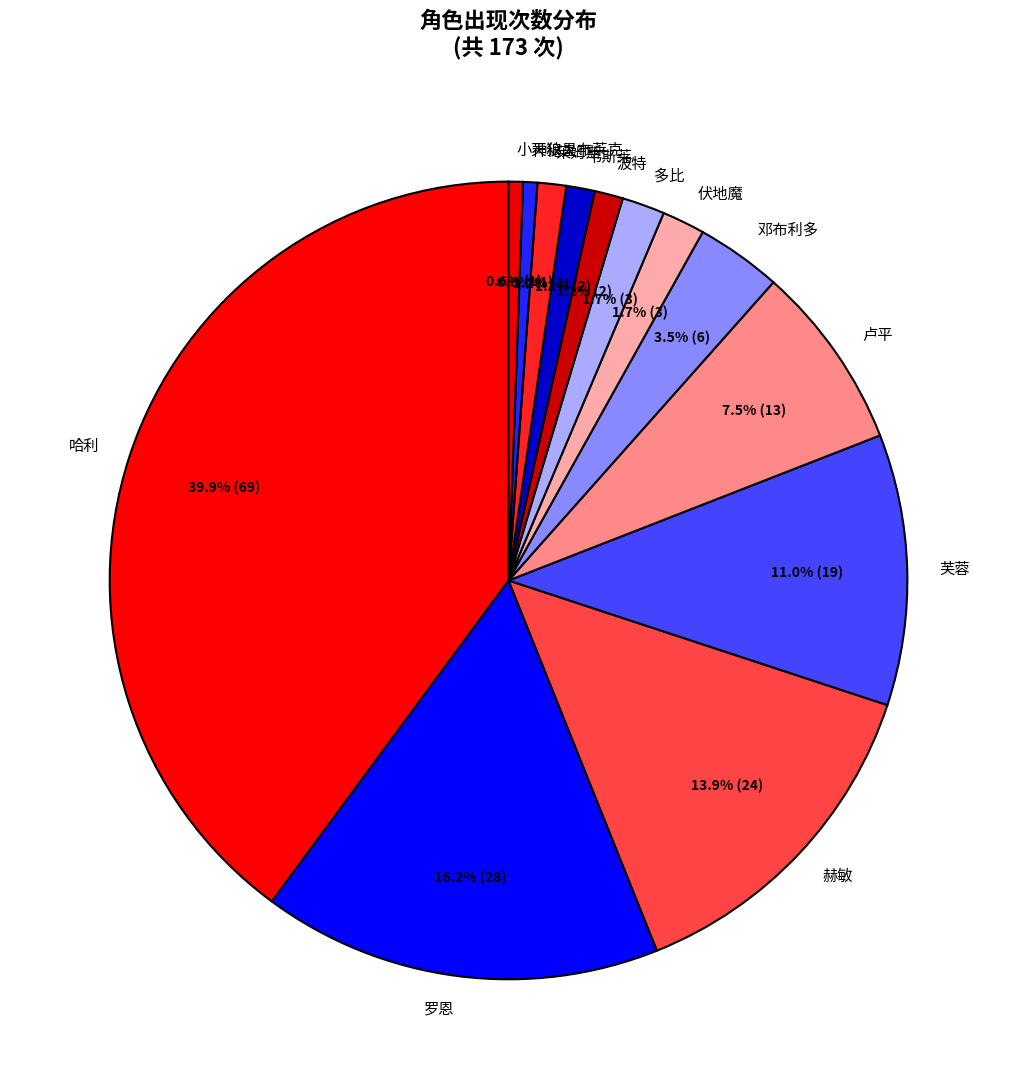

How much of the chart is everything except 小天狼星布莱克?

99.4%